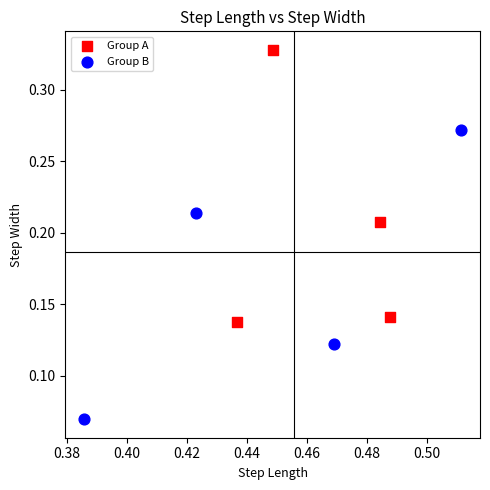

Which series reaches the maximum Y coordinate?

Group A